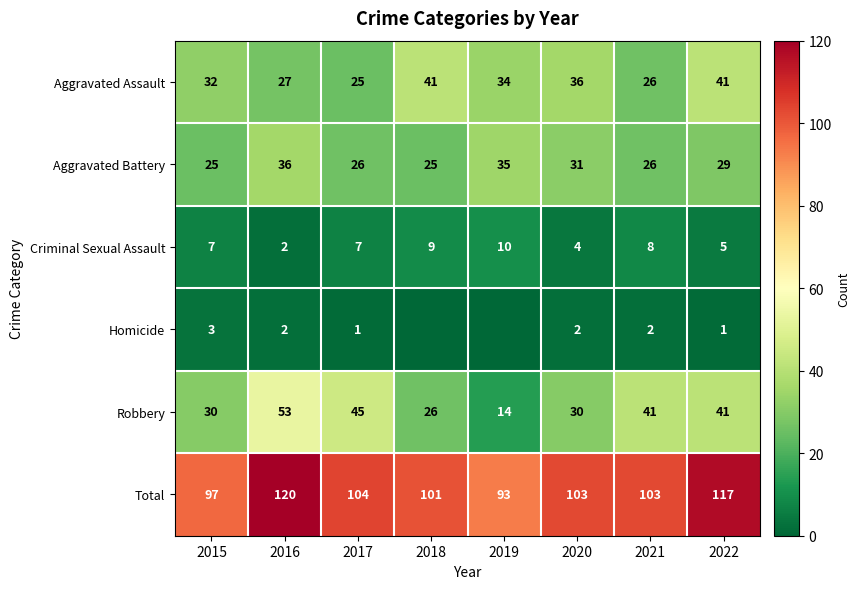

Is it true that Aggravated Battery equals 17 at 2016?

False